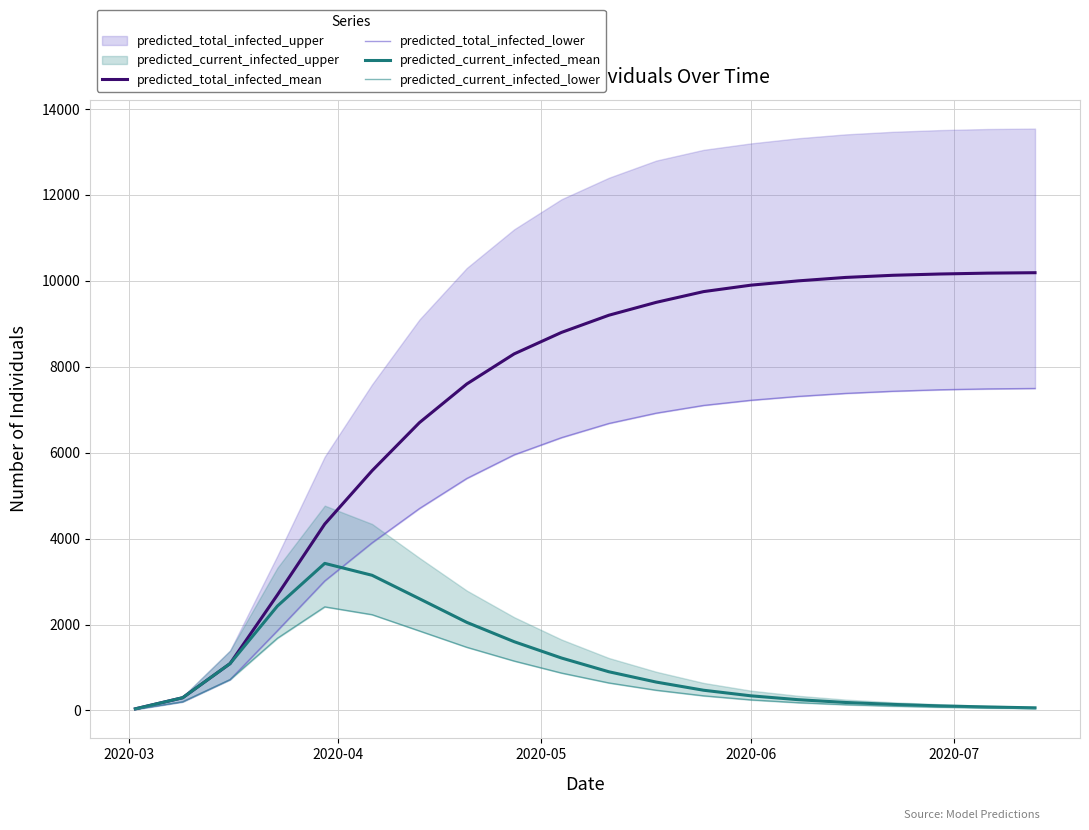

How many data points does each series have?

20